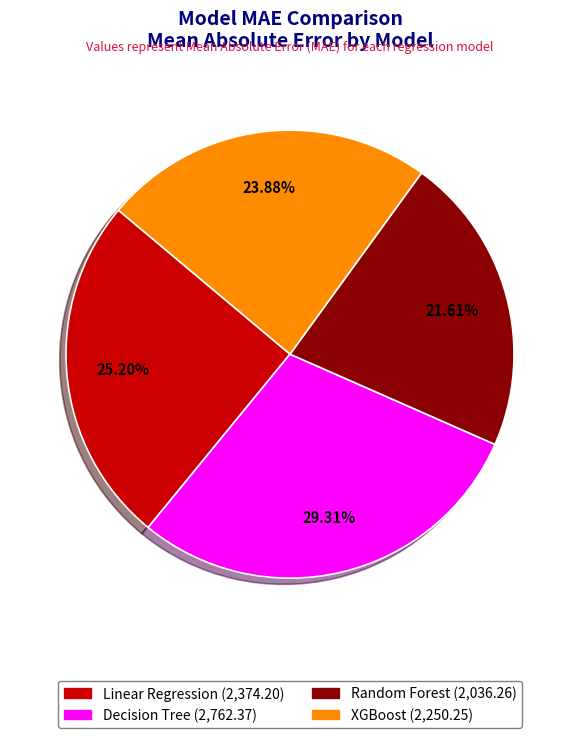

Is Linear Regression the majority of the pie?

No